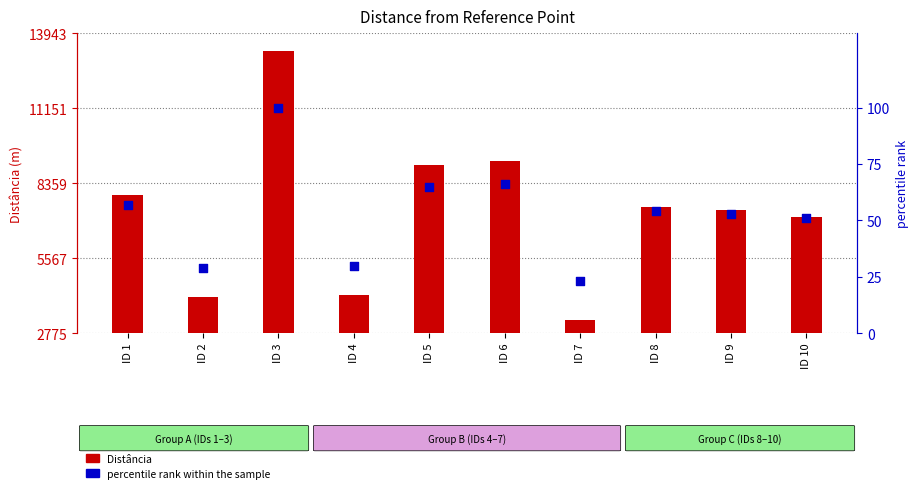

Is the value of percentile rank within the sample at ID 4 greater than the value of Distância at ID 1?

No